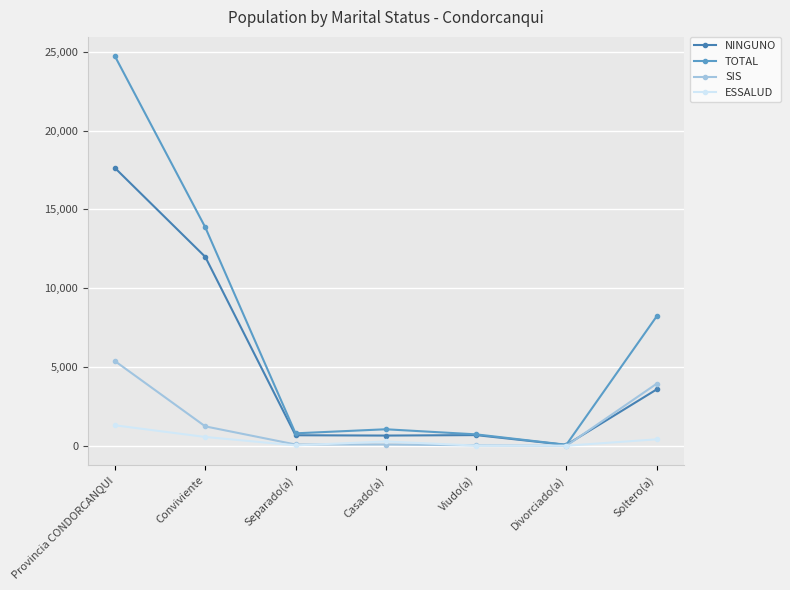

Is the value of TOTAL at Casado(a) greater than the value of ESSALUD at Separado(a)?

Yes